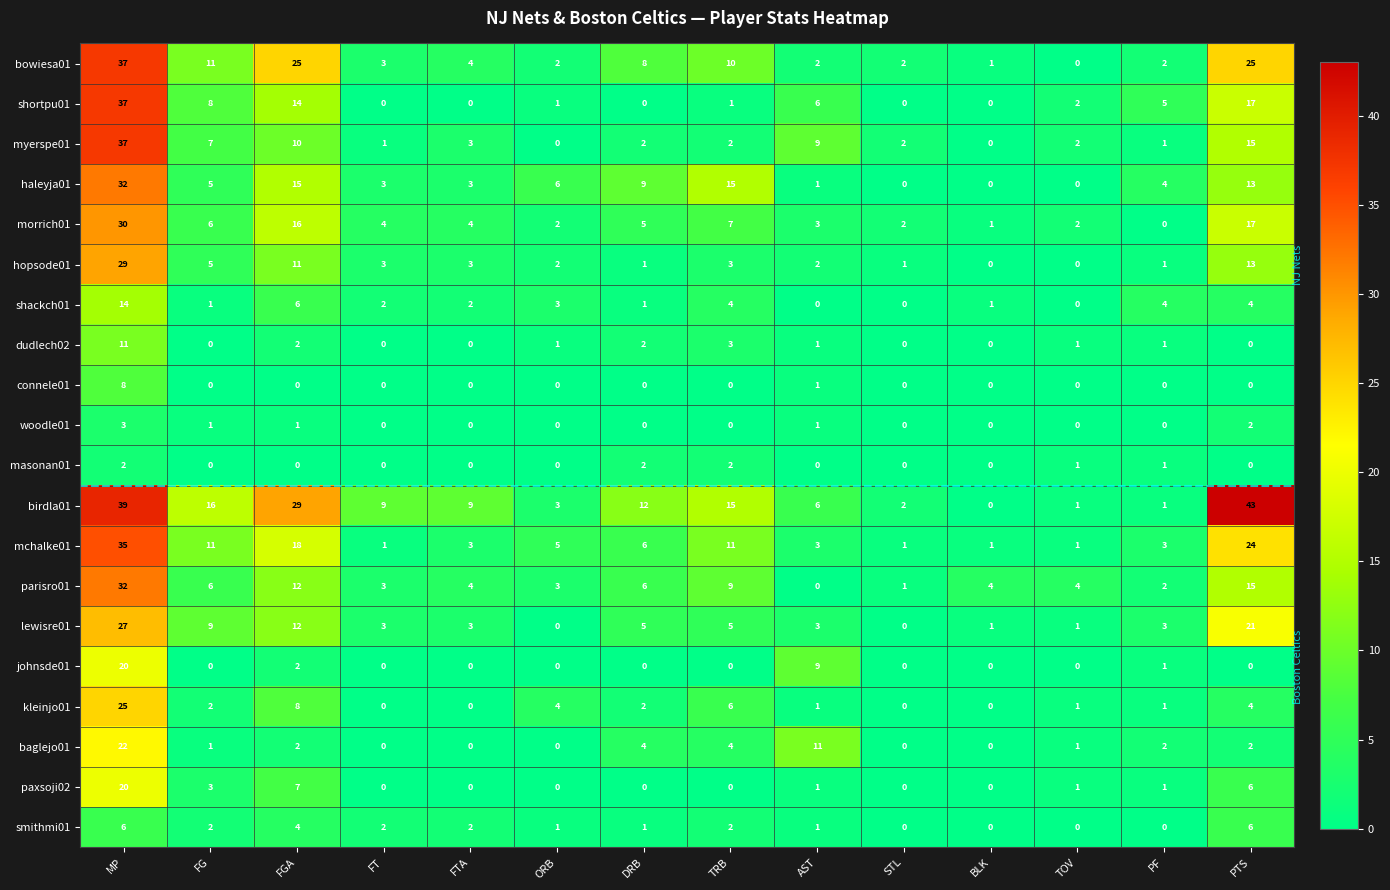

How many data points in masonan01 are above 0?

5